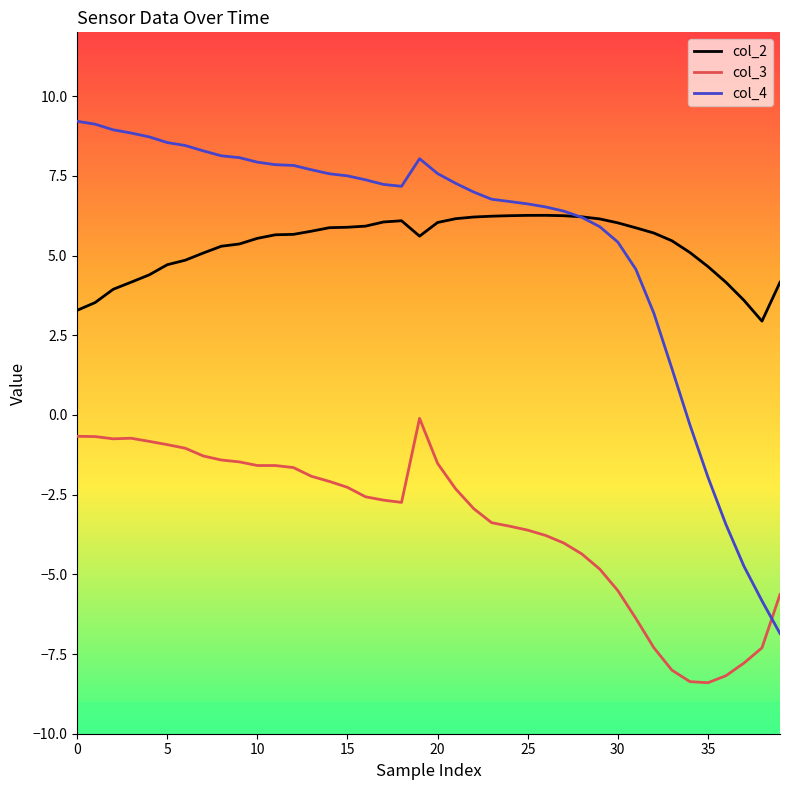

True or false: col_3 and col_2 cross at least once.

False